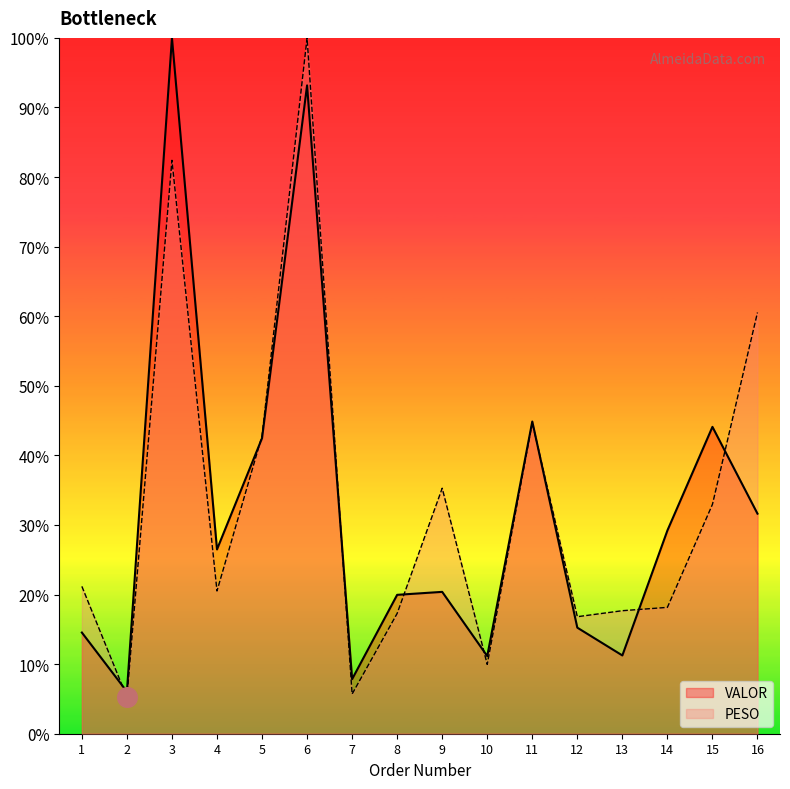

Which series has the largest total across all categories?

PESO